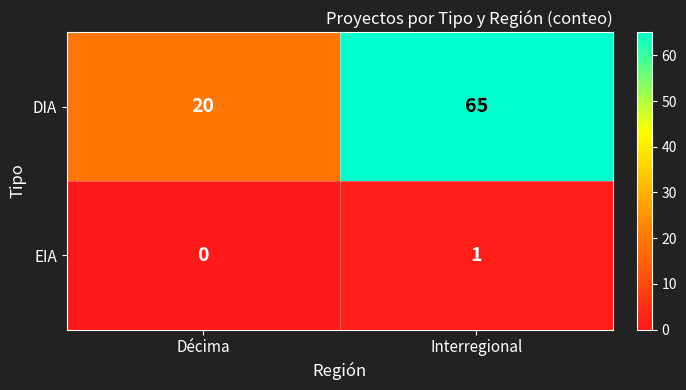

Which label corresponds to the smallest value in the chart?

Décima